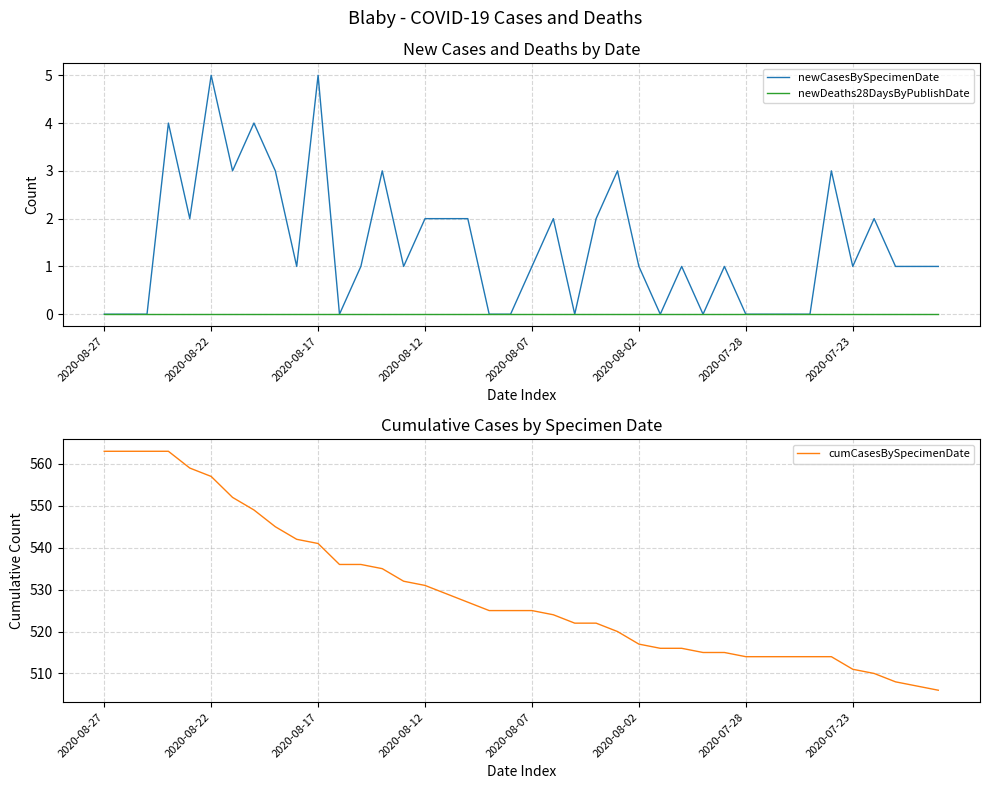

What is the label of the 12th point from the right?

28